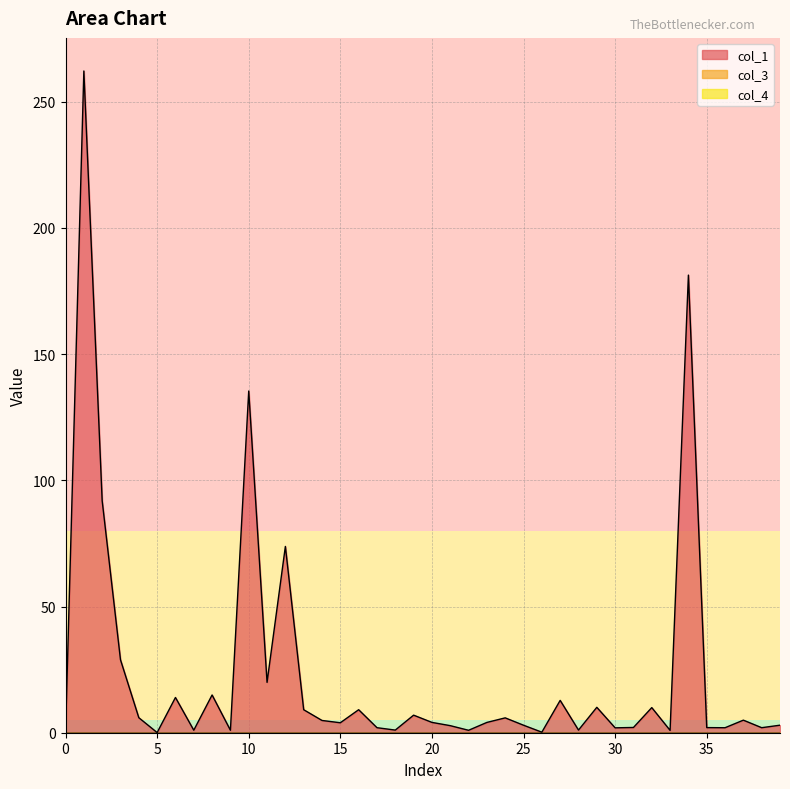

Reading left to right, what are all the values shown in this chart?

col_1: 0.0	262.2	91.9	28.9	5.9	0.1	14.0	1.0	15.0	1.0	135.4	20.0	73.8	9.1	4.9	3.9	9.1	2.0	1.0	7.0	4.1	2.8	1.0	4.1	5.9	3.0	0.2	12.8	1.0	10.1	1.9	2.1	10.0	0.9	181.3	2.0	2.0	5.0	2.0	3.0
col_3: 0.0	0.0	0.0	0.0	0.0	0.0	0.0	0.0	0.0	0.0	0.0	0.0	0.0	0.0	0.0	0.0	0.0	0.0	0.0	0.0	0.0	0.0	0.0	0.0	0.0	0.0	0.0	0.0	0.0	0.0	0.0	0.0	0.0	0.0	0.0	0.0	0.0	0.0	0.0	0.0
col_4: 0.0	0.0	0.0	0.0	0.0	0.0	0.0	0.0	0.0	0.0	0.0	0.0	0.0	0.0	0.0	0.0	0.0	0.0	0.0	0.0	0.0	0.0	0.0	0.0	0.0	0.0	0.0	0.0	0.0	0.0	0.0	0.0	0.0	0.0	0.0	0.0	0.0	0.0	0.0	0.0